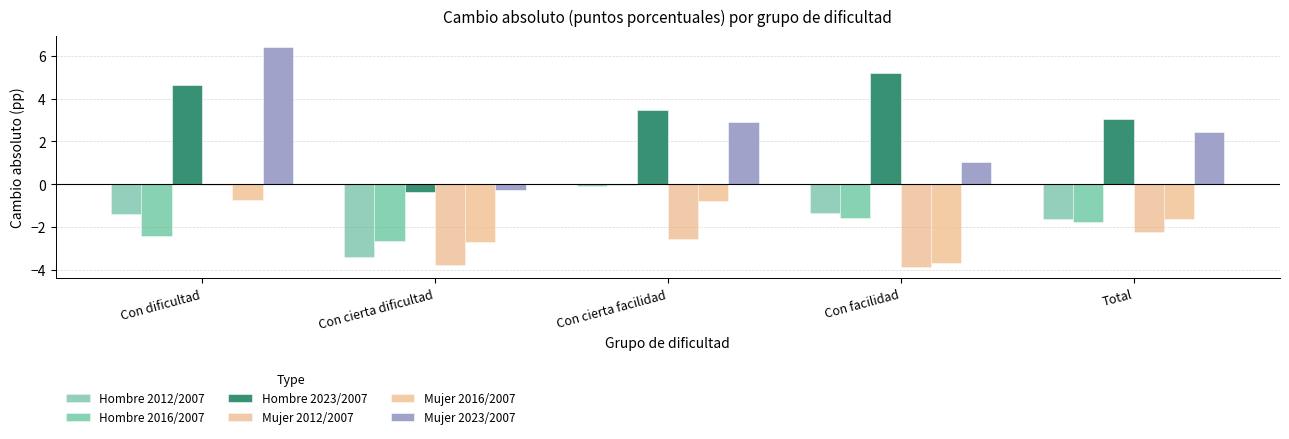

What is the difference between the maximum and minimum values in the Mujer 2023/2007 series?

6.7